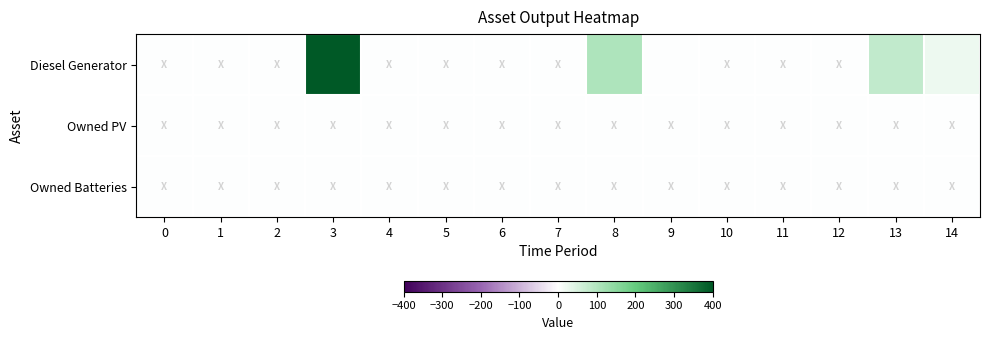

Reading right to left, extract all data points from this chart.

Diesel Generator: 14=23	13=81	12=0	11=0	10=0	9=1	8=104	7=0	6=0	5=0	4=0	3=400	2=0	1=0	0=0
Owned PV: 14=0	13=0	12=0	11=0	10=0	9=0	8=0	7=0	6=0	5=0	4=0	3=0	2=0	1=0	0=0
Owned Batteries: 14=0	13=0	12=0	11=0	10=0	9=0	8=0	7=0	6=0	5=0	4=0	3=0	2=0	1=0	0=0